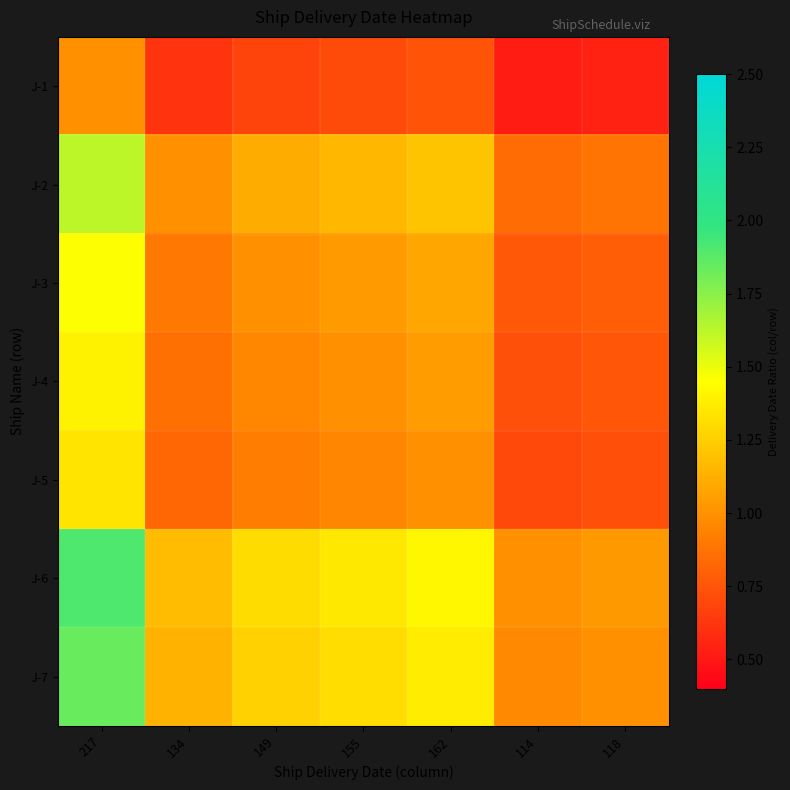

Count the number of categories in the chart.

7